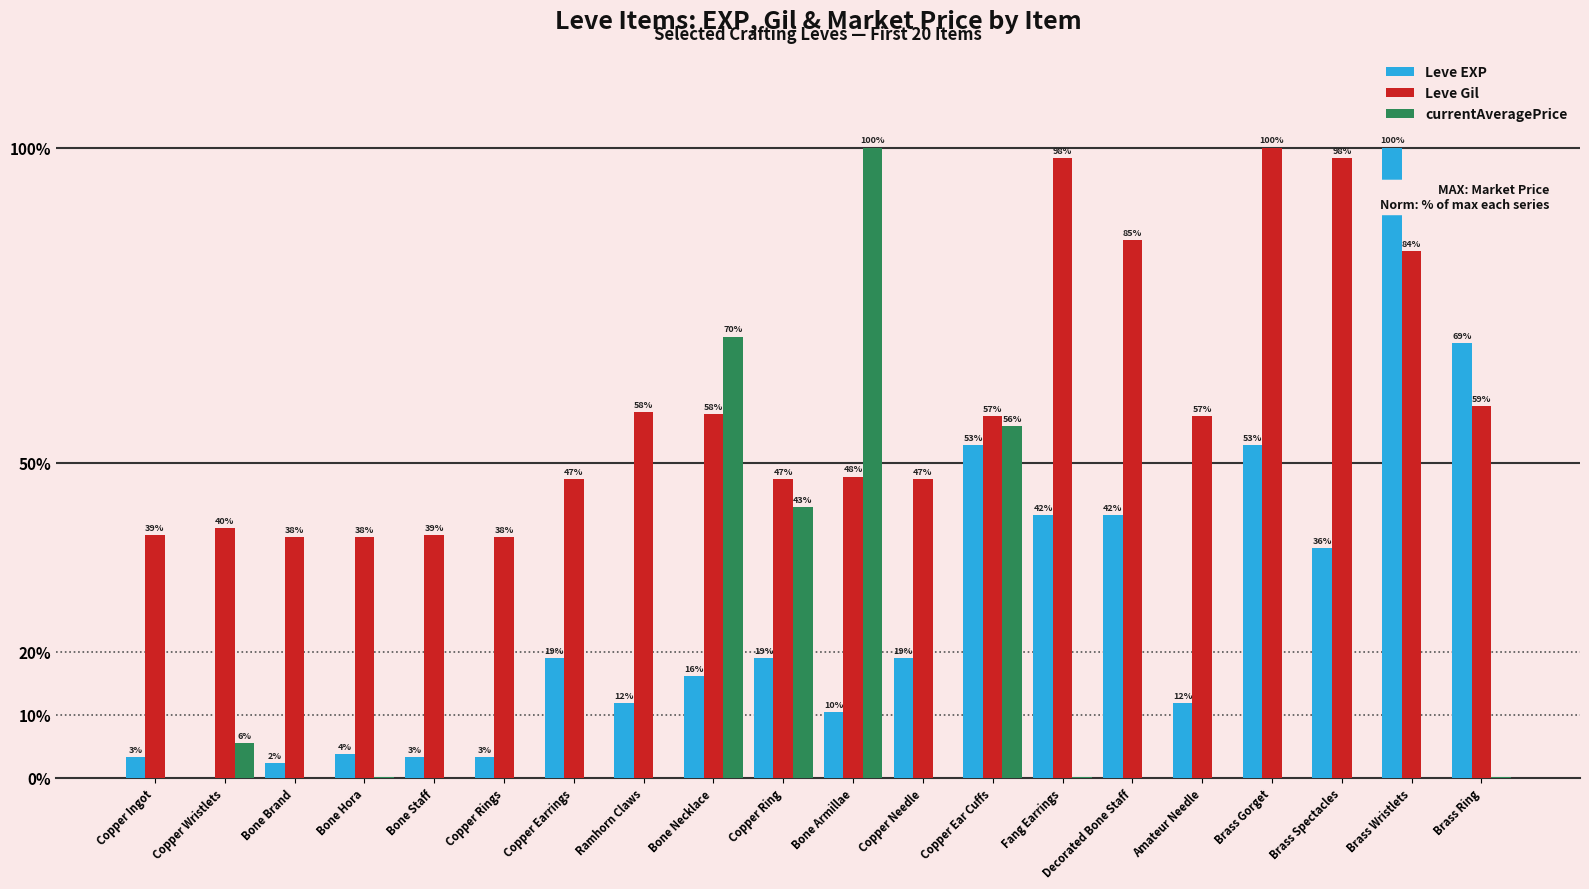

How many groups of bars are there?

20